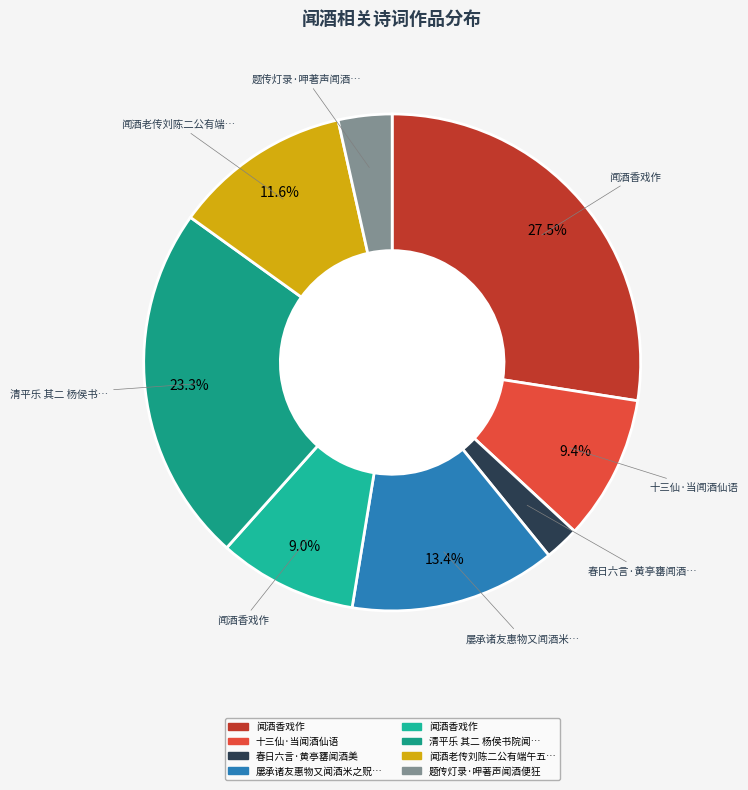

What is the largest slice in the pie chart?

闻酒香戏作